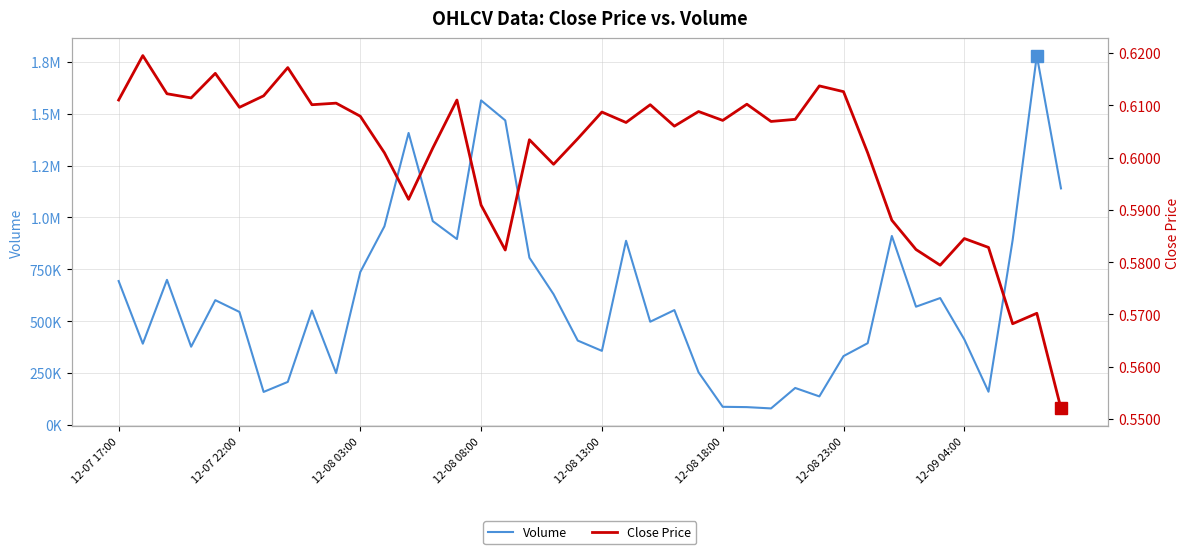

Reading left to right, transcribe all the data shown in this chart.

Volume: 693427.3	391420.7	699232.6	376803.9	601269.7	544506.7	158761.7	207061.2	551206.8	249547.5	736717.7	957460.3	1407613.8	982375.6	895999.0	1564657.1	1468299.7	806055.5	629785.3	406424.4	356804.1	887580.8	497272.1	553358.0	253380.1	86983.6	85462.4	79229.5	177884.6	137168.6	331524.4	393767.2	910863.8	569786.7	611414.4	412003.4	159762.3	891374.1	1780737.8	1140221.7
Close Price: 0.6	0.6	0.6	0.6	0.6	0.6	0.6	0.6	0.6	0.6	0.6	0.6	0.6	0.6	0.6	0.6	0.6	0.6	0.6	0.6	0.6	0.6	0.6	0.6	0.6	0.6	0.6	0.6	0.6	0.6	0.6	0.6	0.6	0.6	0.6	0.6	0.6	0.6	0.6	0.6